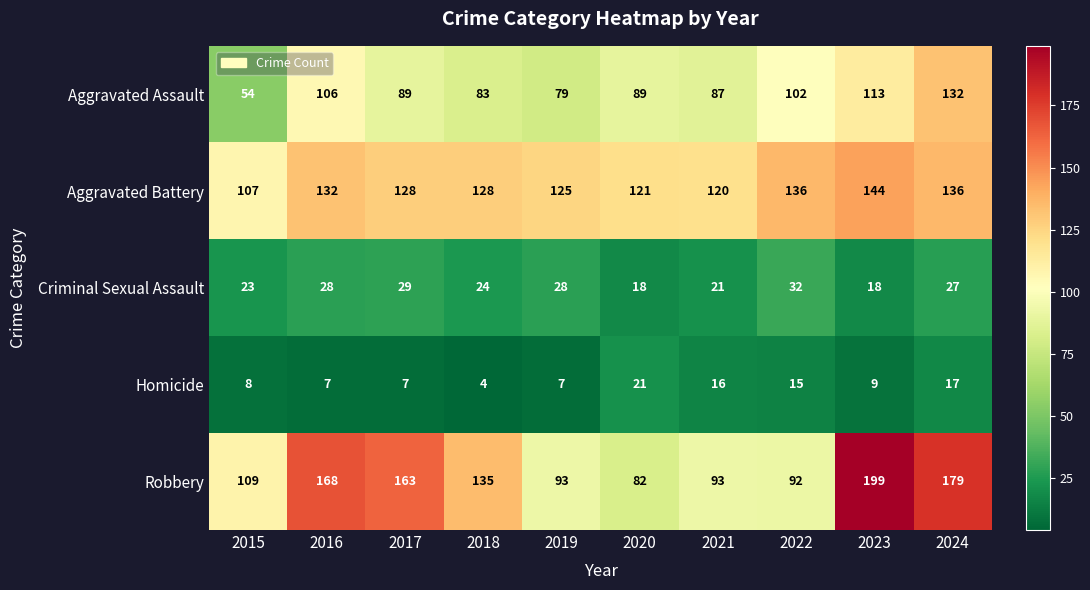

The value of Criminal Sexual Assault at 2021 is 33. True or false?

False